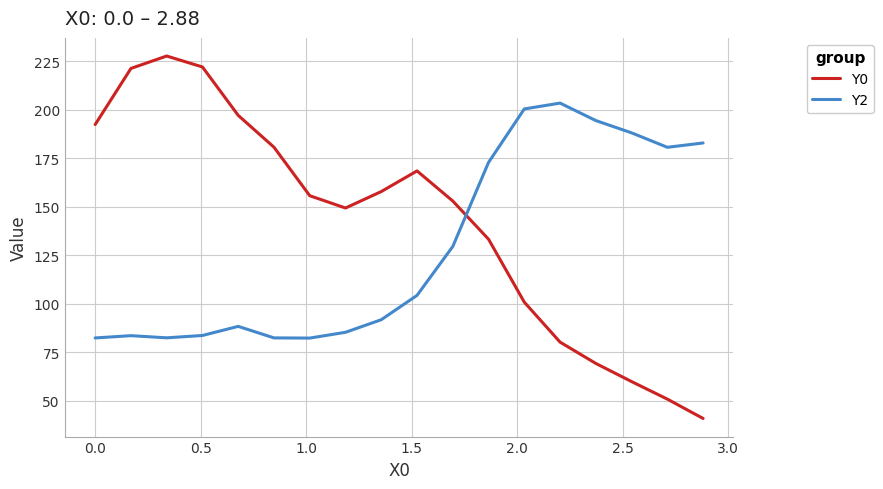

What is the difference between the maximum and minimum values in the Y2 series?

121.1